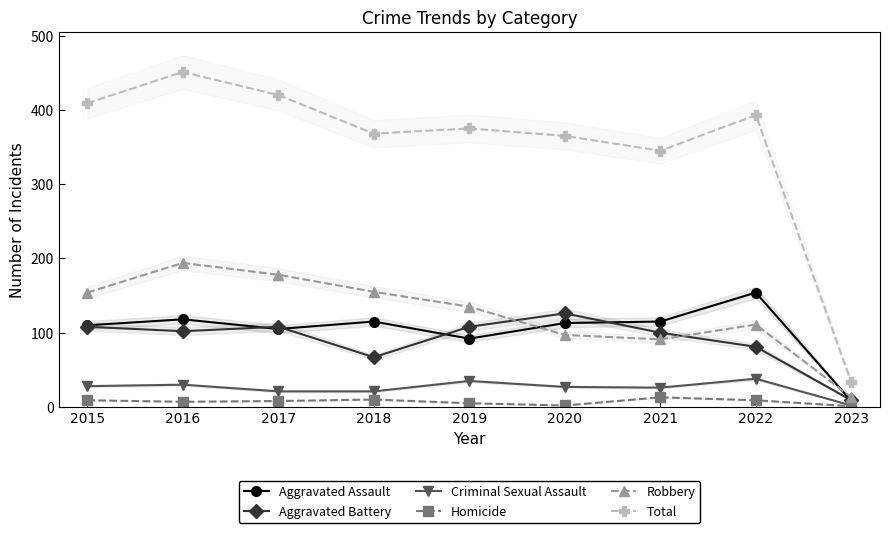

The value of Aggravated Assault at 2017 is 105. True or false?

True